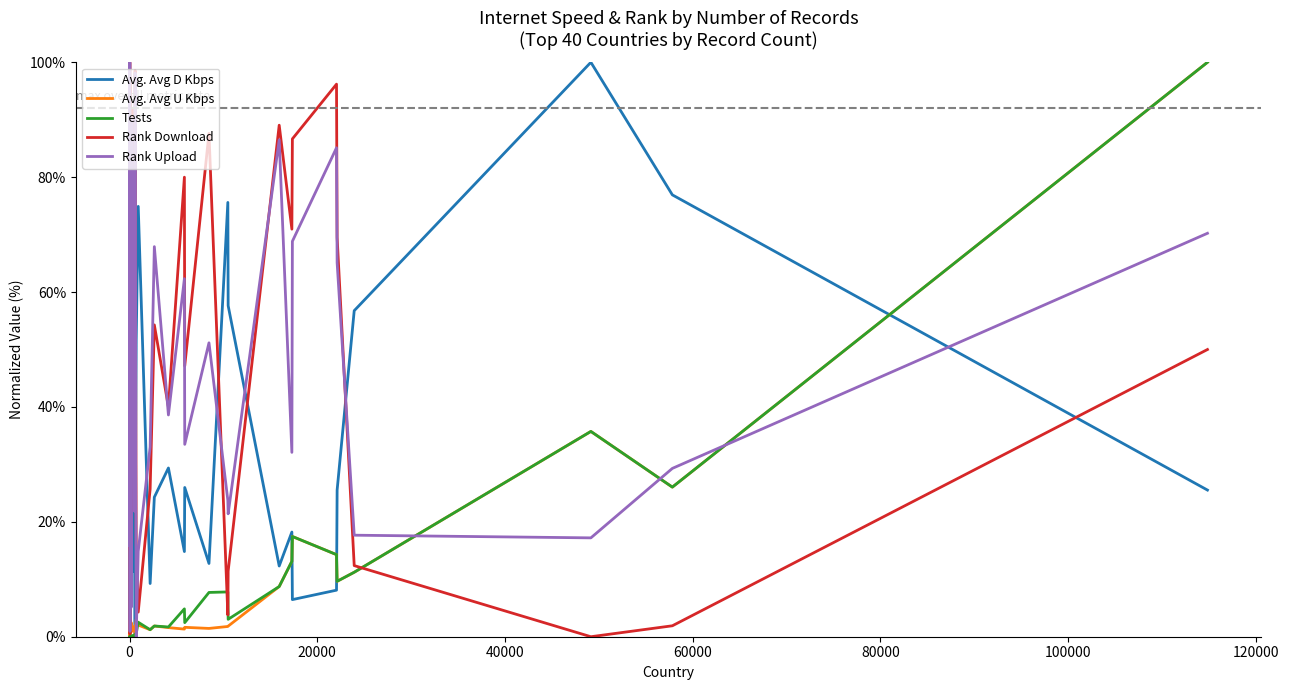

Which series has the largest total across all categories?

Rank Download